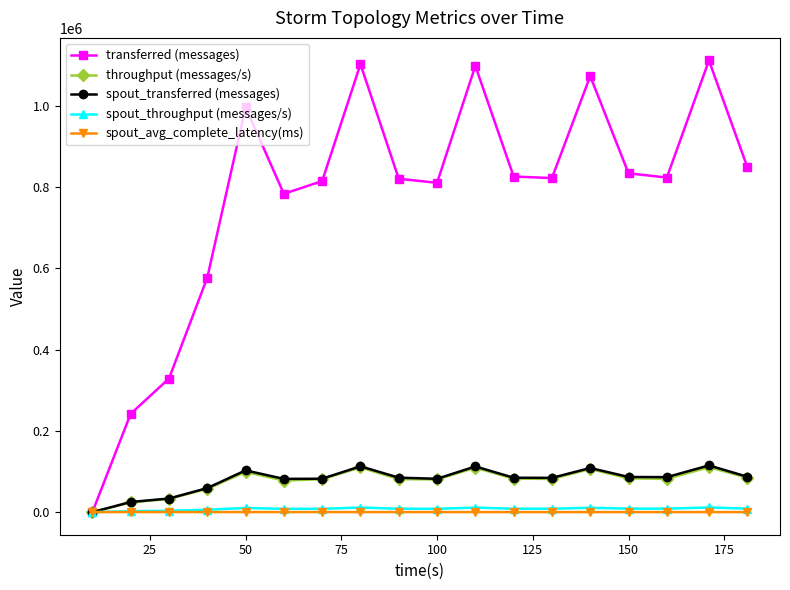

At how many categories does at least one series exceed 1052776?

4